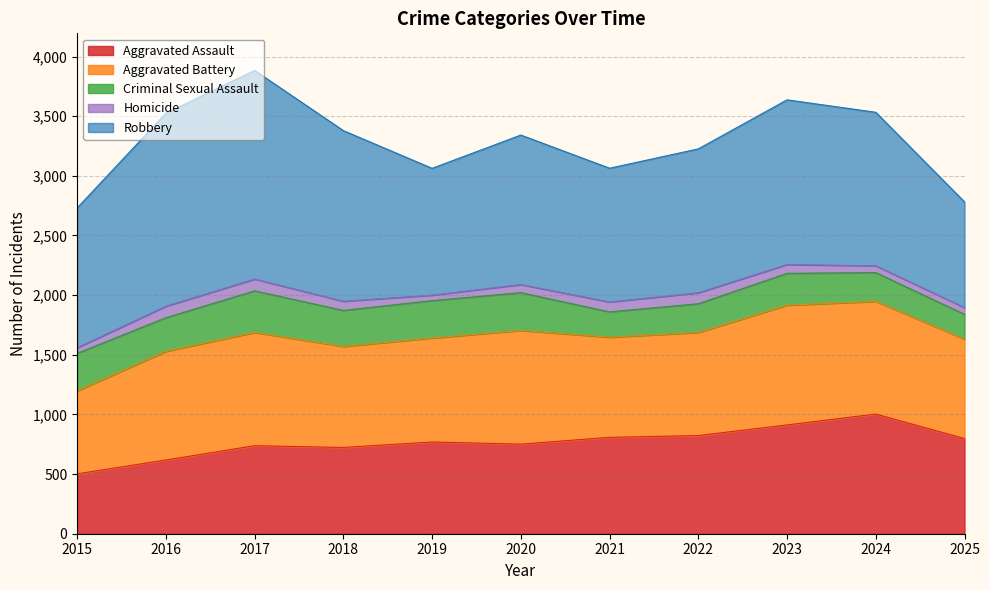

What is the value of the Aggravated Battery point at the 7th from the left?

840